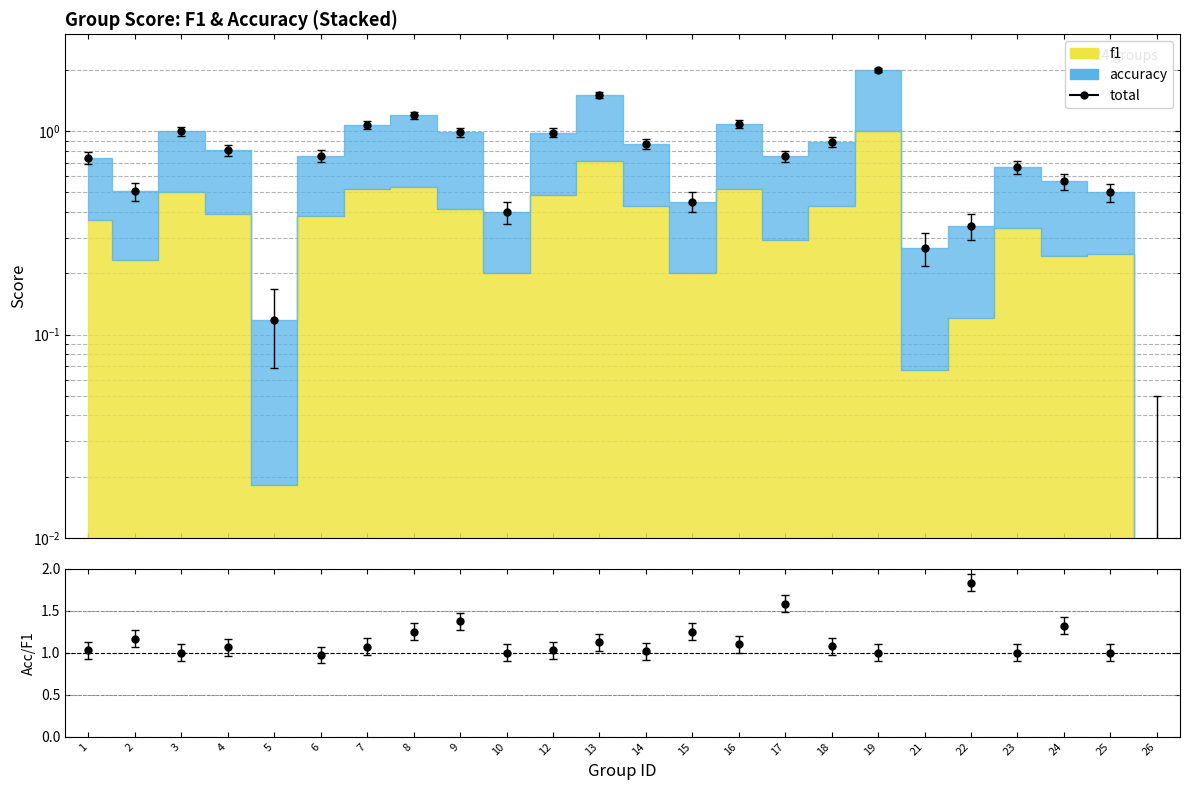

What is the value of the total point at the 15th from the left?

1.1